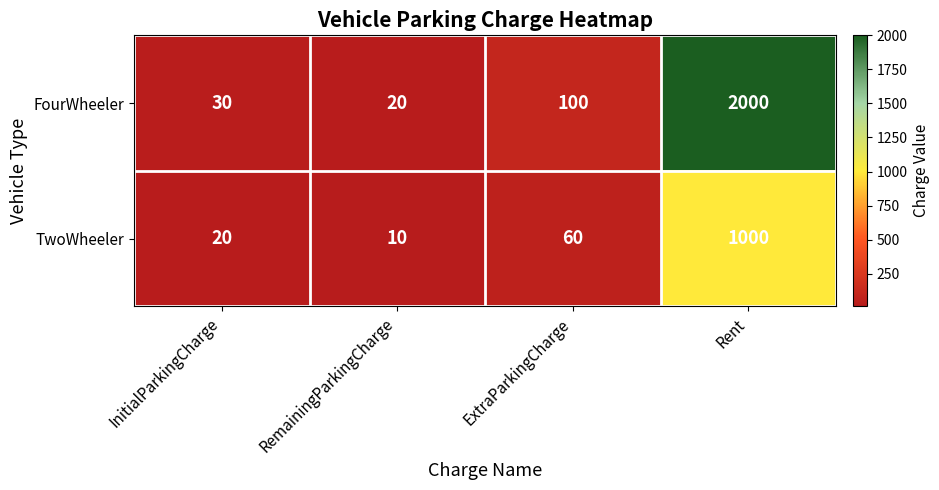

What is the maximum value shown in the chart?

2000